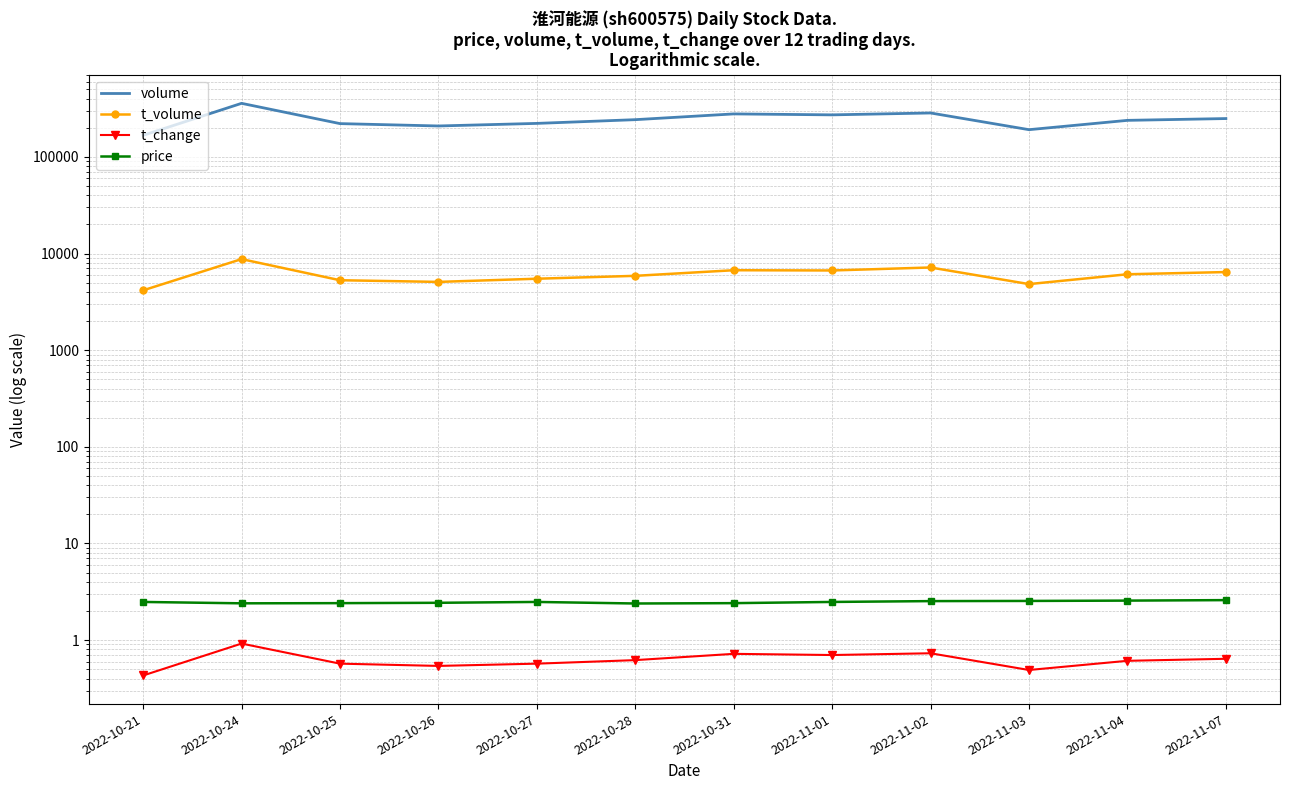

What is the label of the 10th point from the right?

2022-10-25